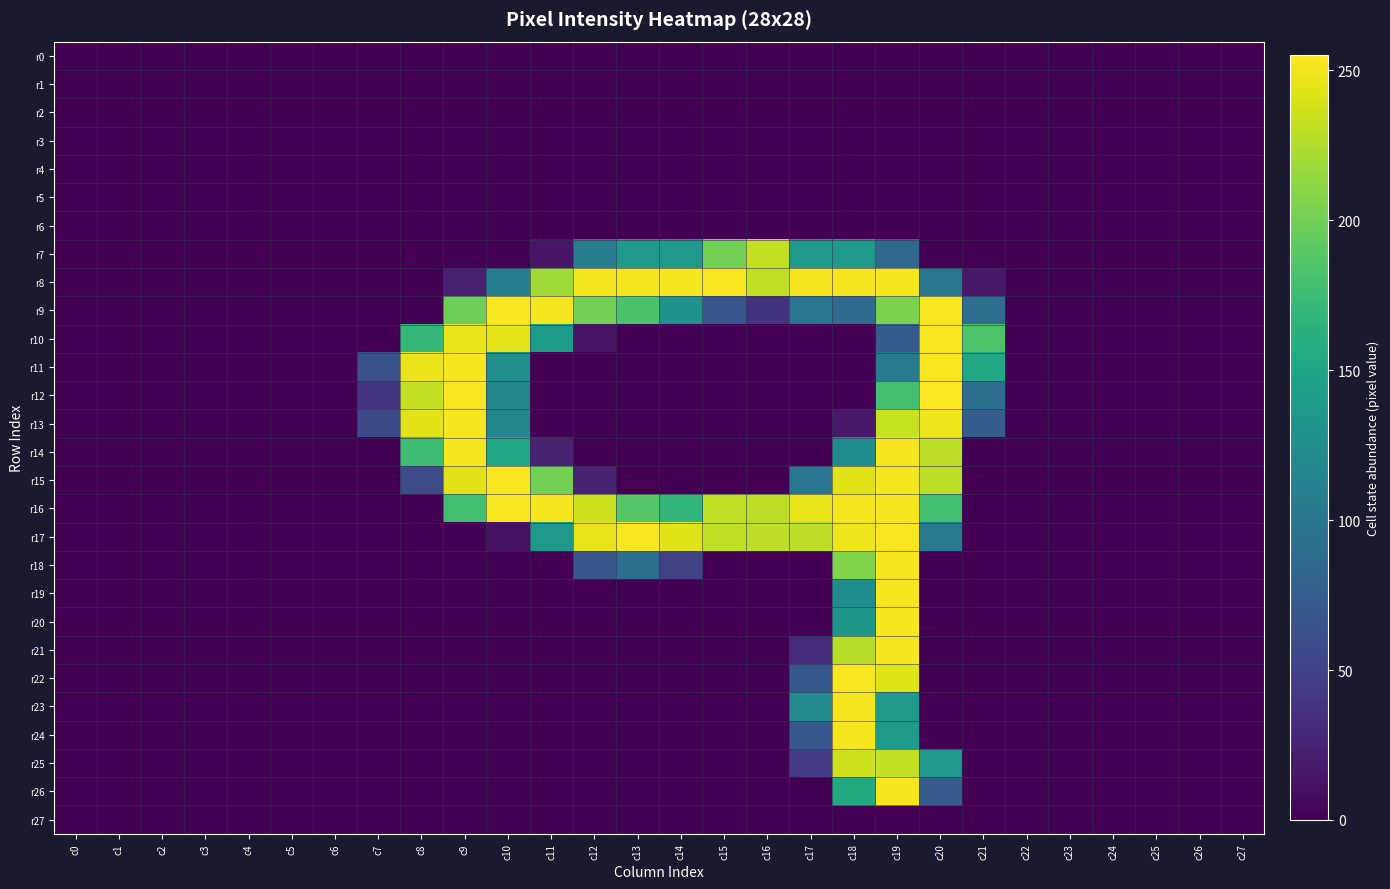

What is the difference between the highest and lowest values at c16?

232